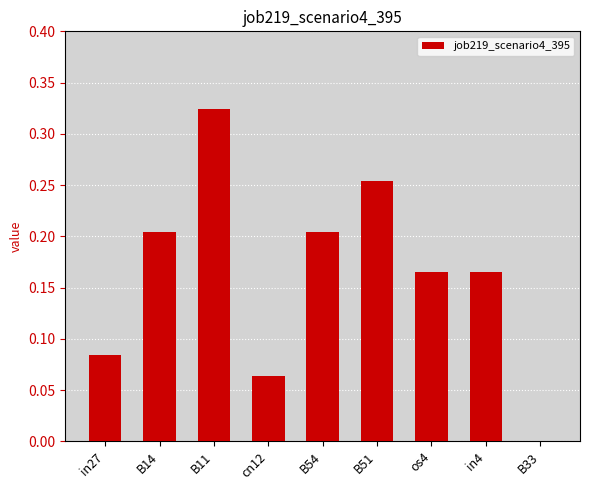

What is the change in value from cn12 to B54?

+0.1